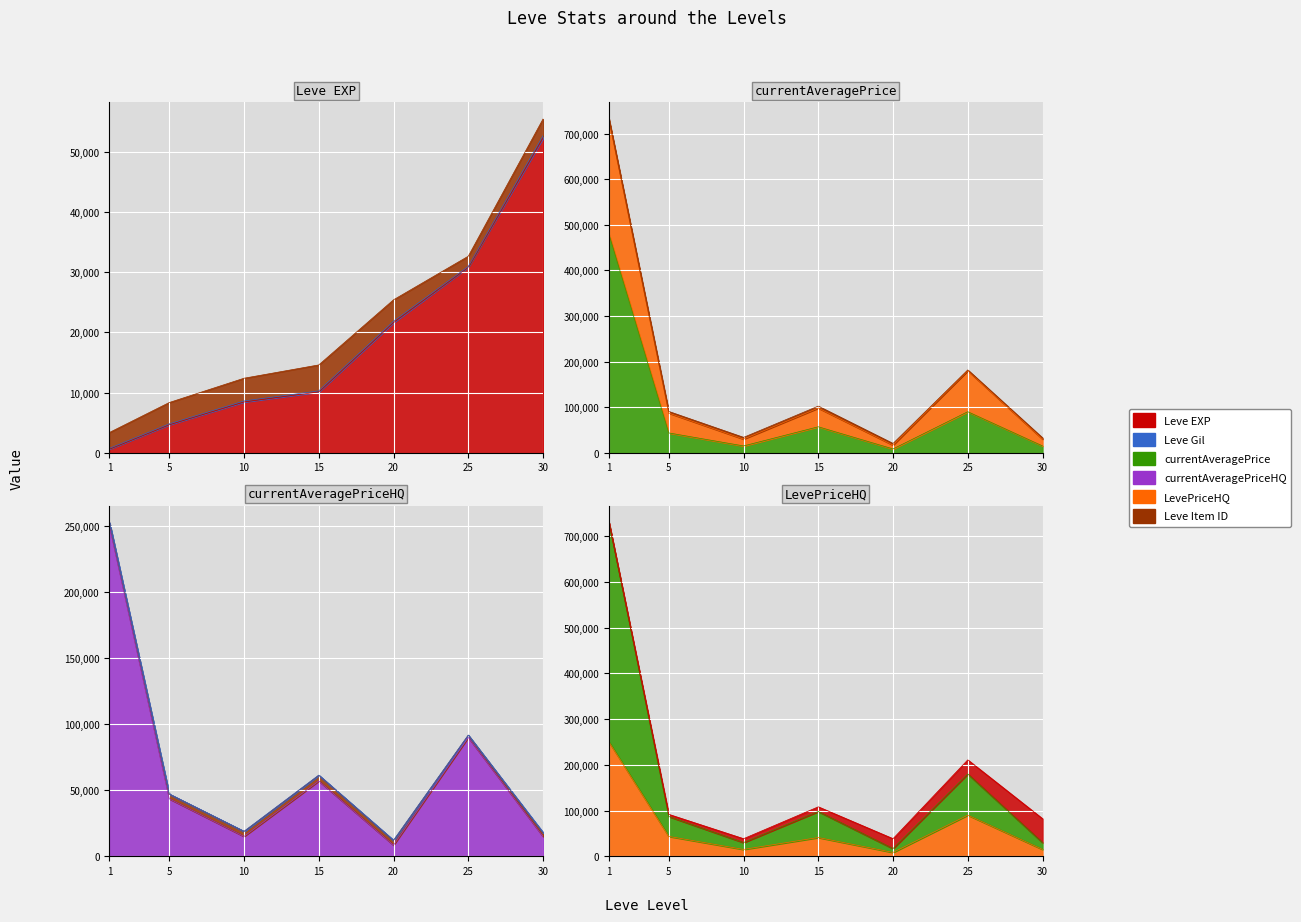

The value of LevePriceHQ at 10 is 24208. True or false?

False